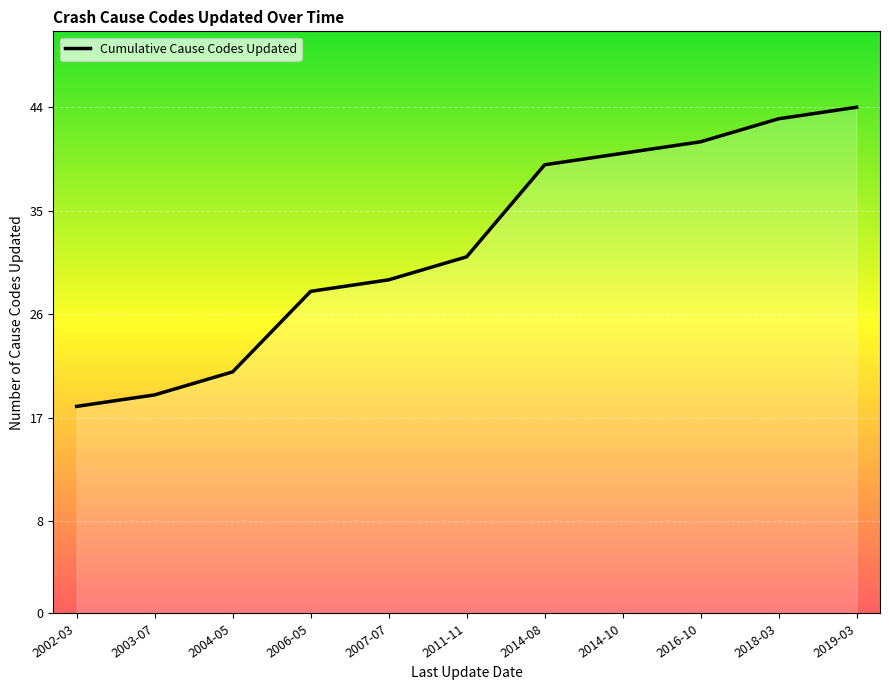

What is the change in value from 2002-03 to 2011-11?

+13